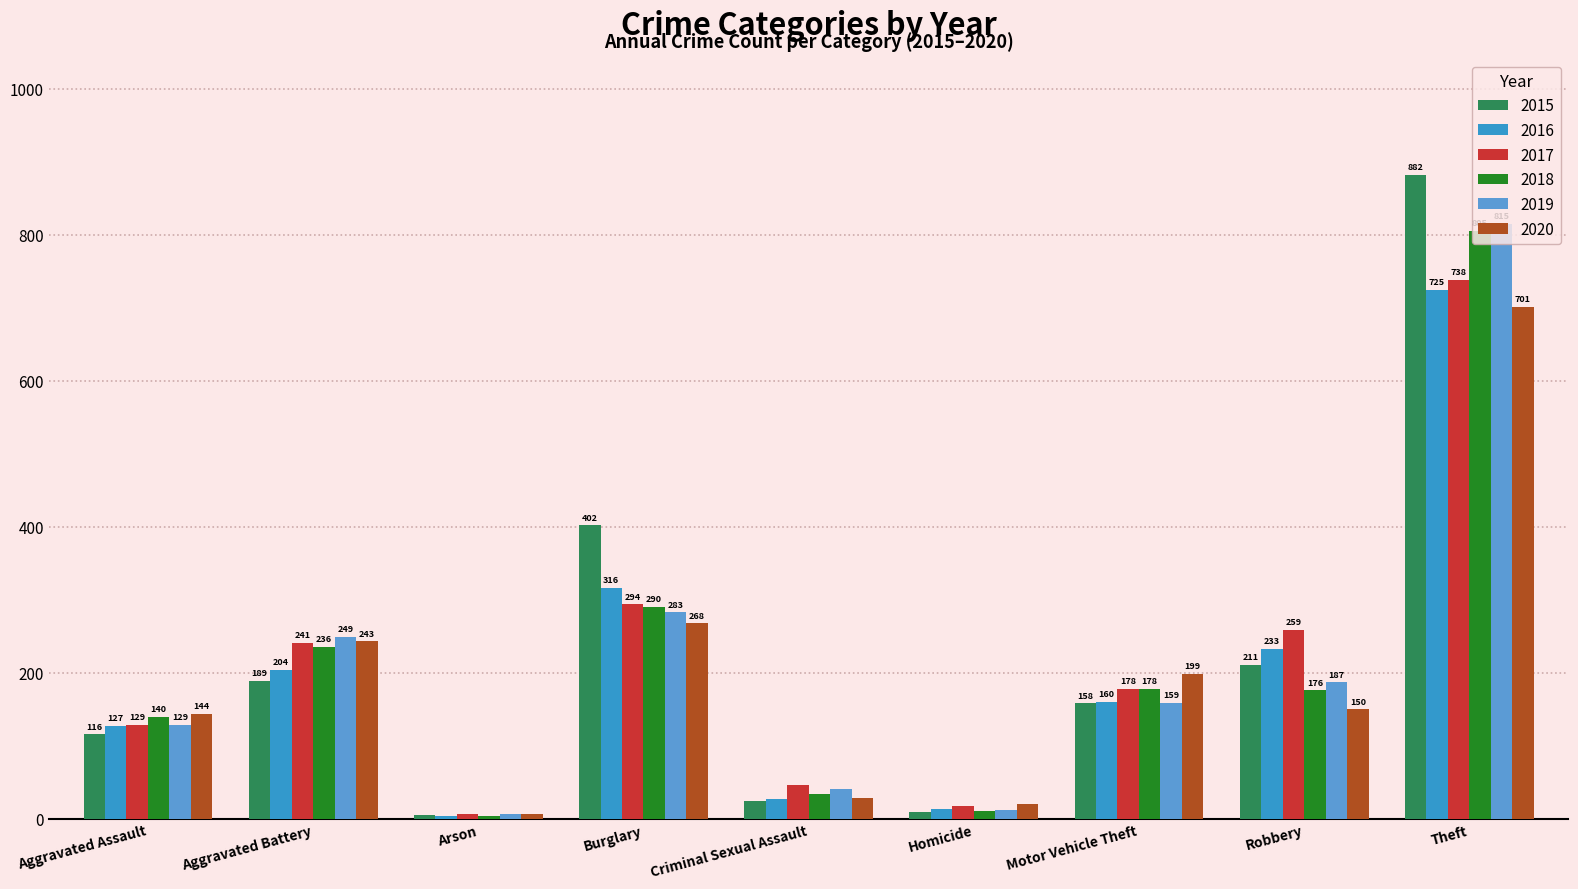

The 2020 series shows 199 at Motor Vehicle Theft. True or false?

True